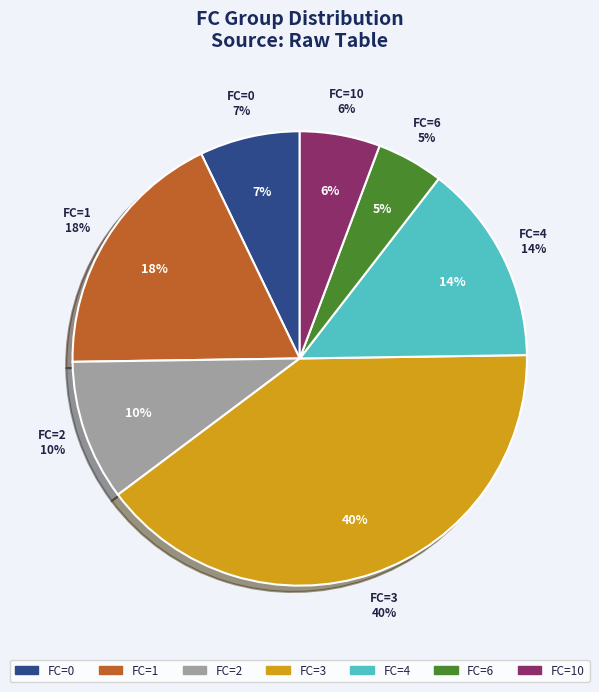

Approximately how many times larger is the value at 18 compared to 10?

1.7